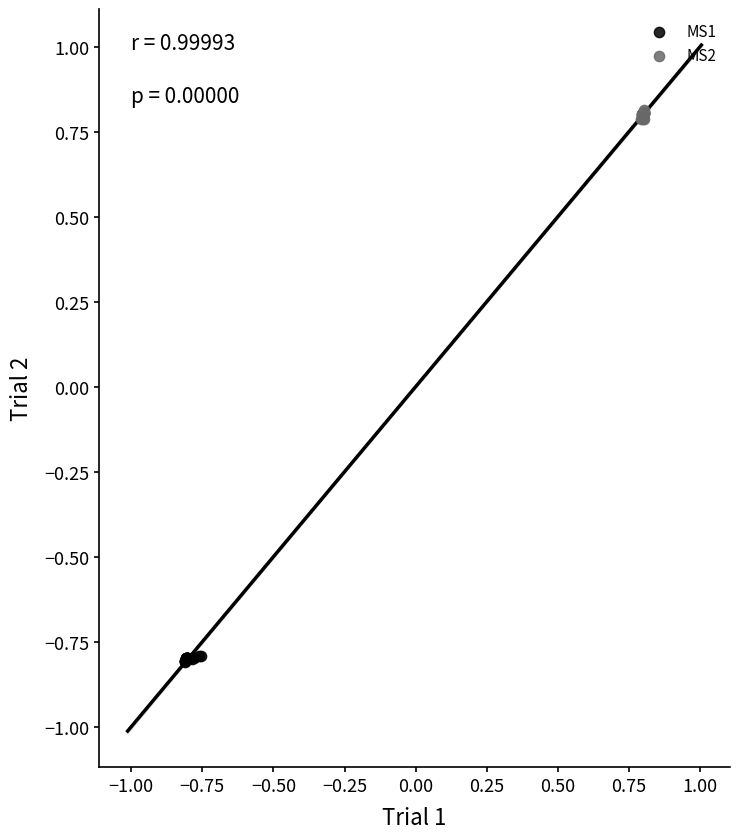

Which series reaches the maximum Y coordinate?

MS2